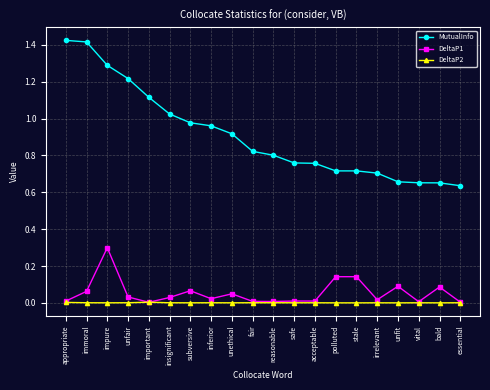

Count the number of data series in this chart.

3